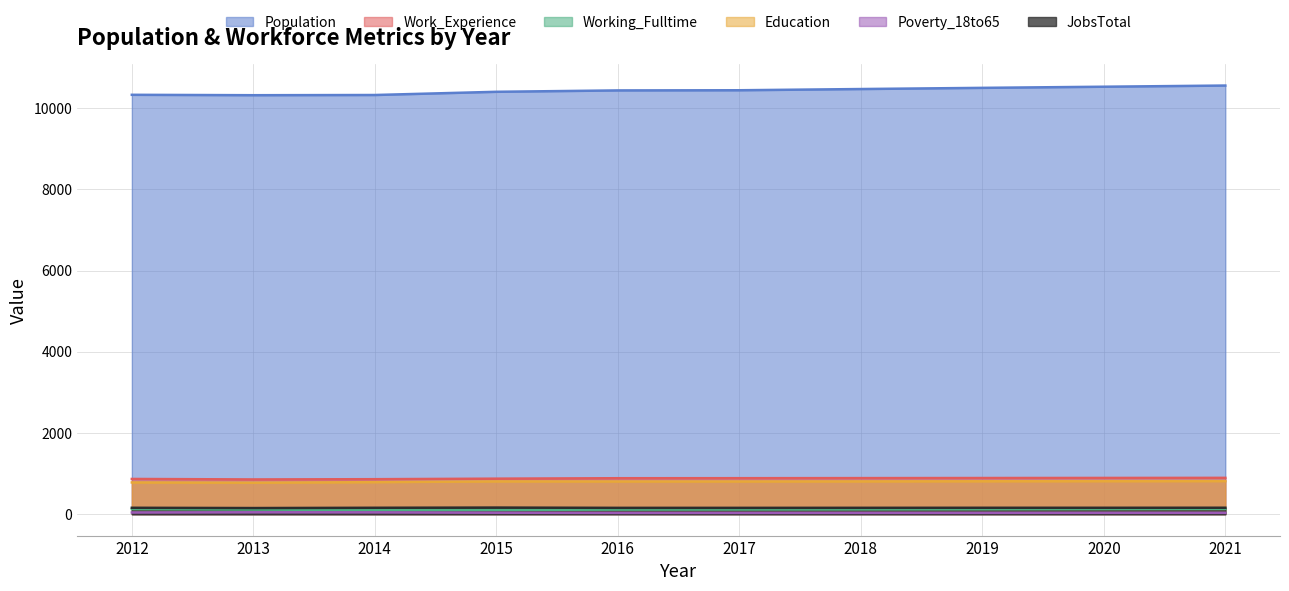

Where is the first local maximum for JobsTotal?

2015